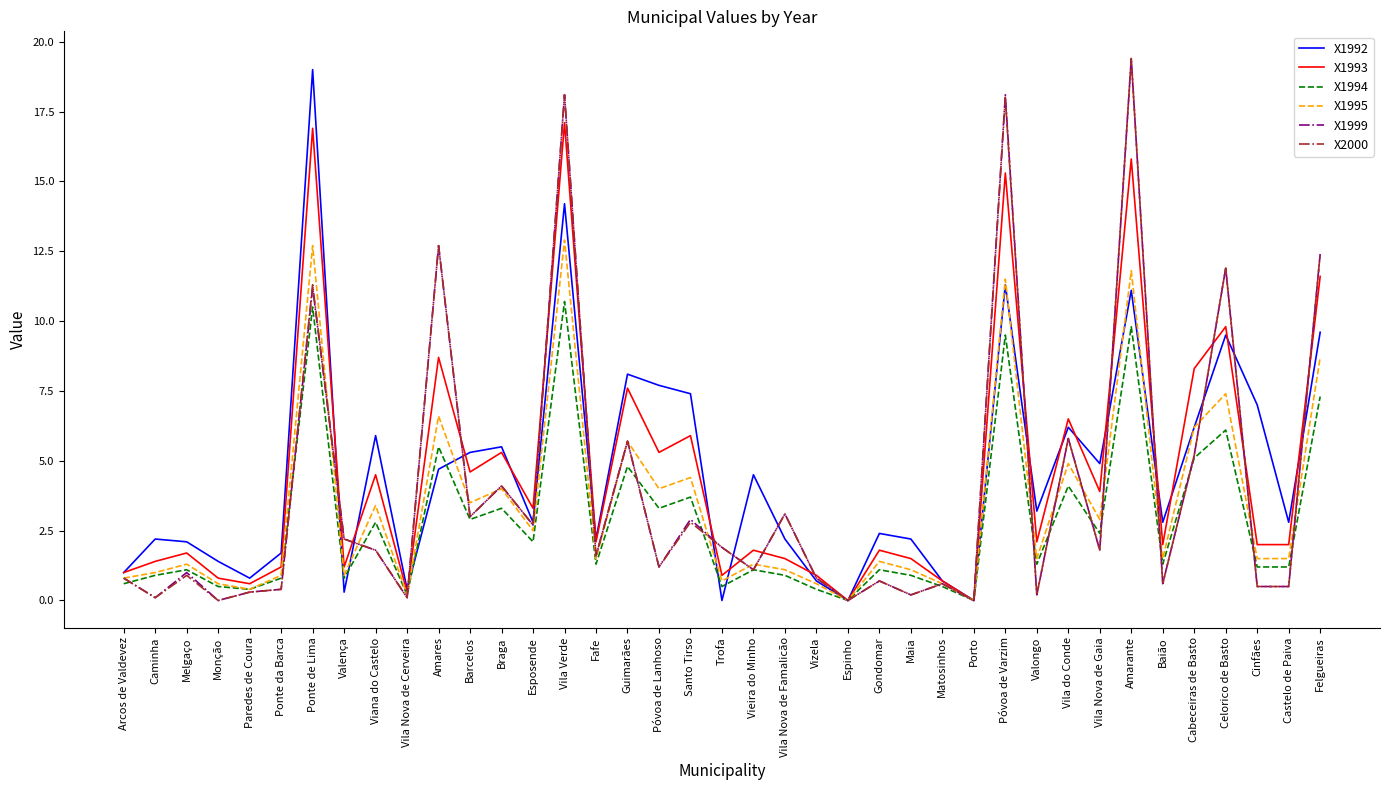

What is the maximum value for X1993?

17.1